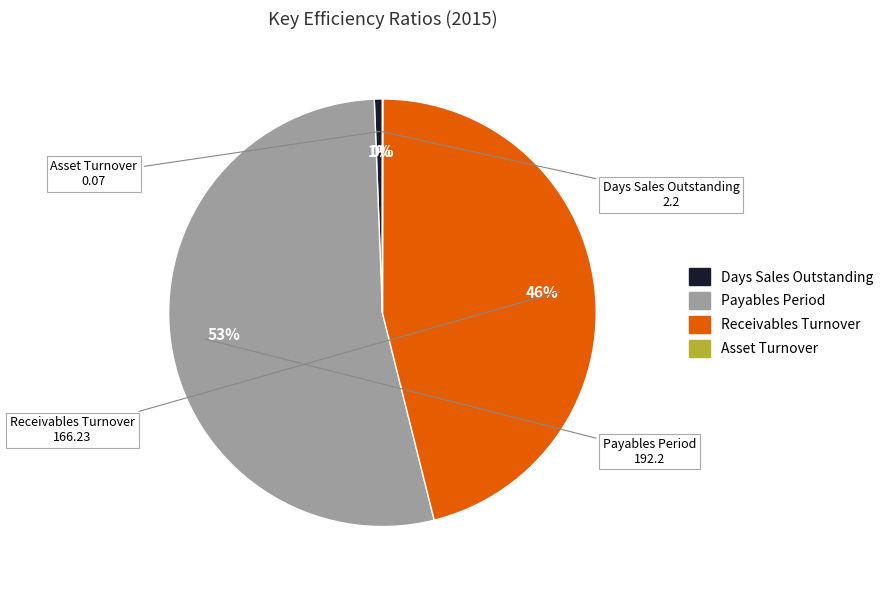

To the nearest percent, what is the average slice percentage?

25%